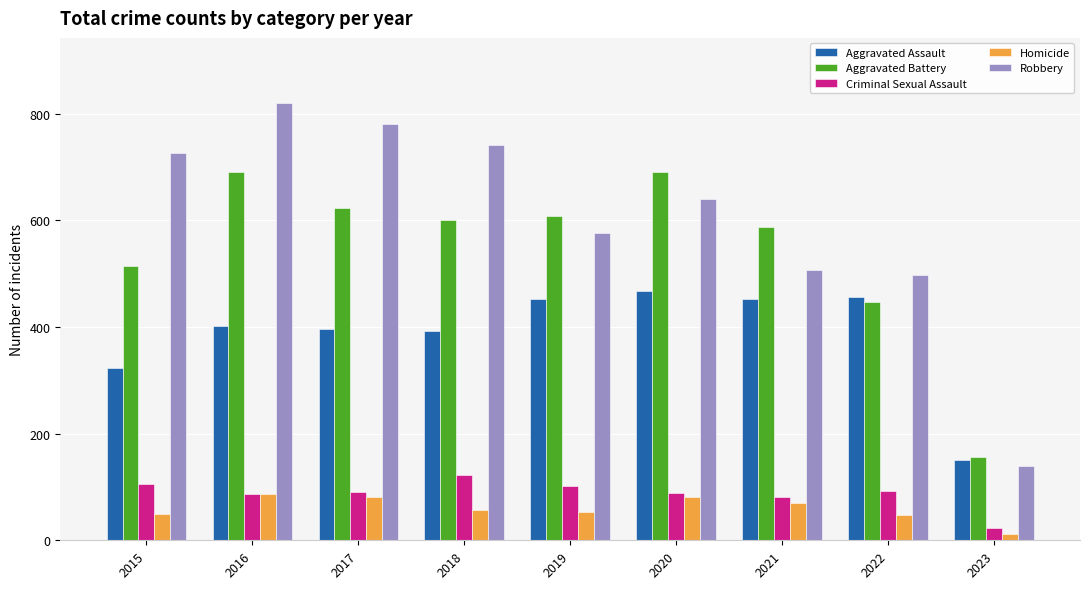

What is the value of the Aggravated Assault bar at the 4th from the left?

392